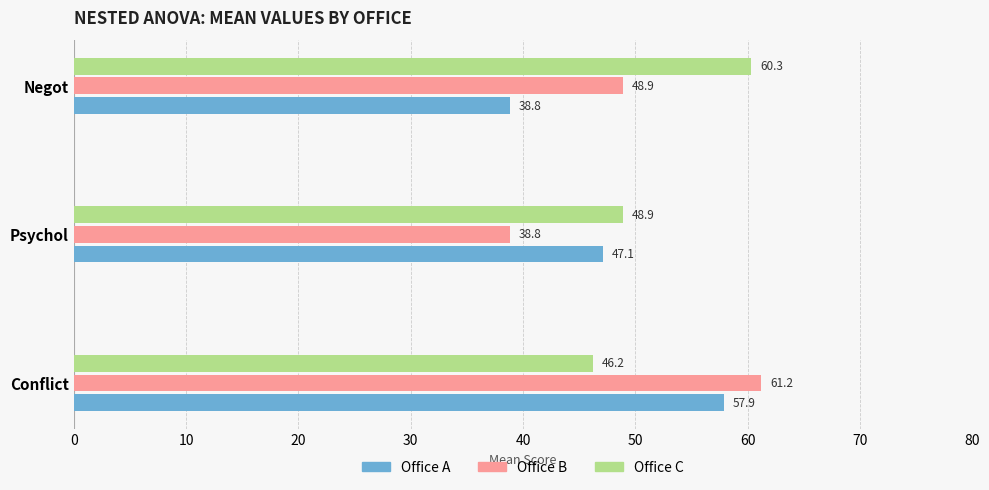

List the series in order of their overall mean, lowest first.

Office A, Office B, Office C